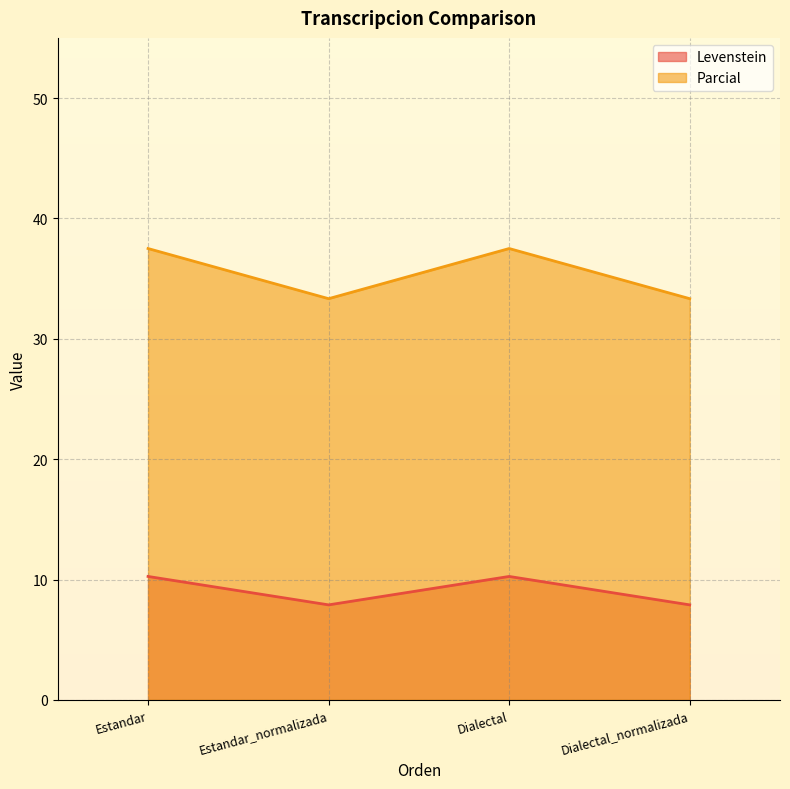

How many data points does each series have?

4